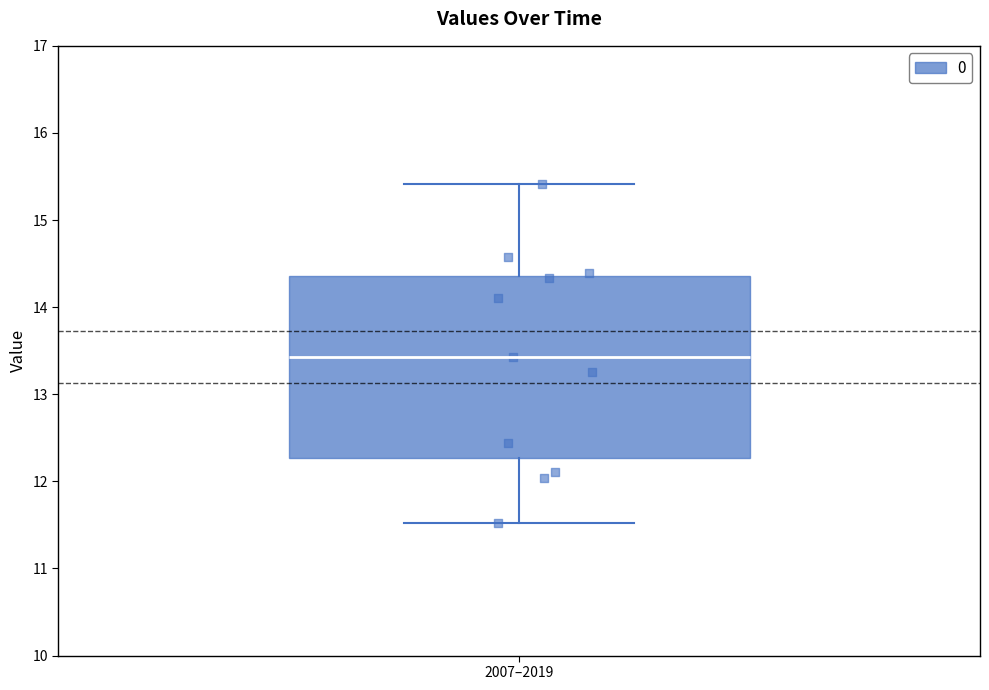

Where does the median line of the box for 2007–2019 sit on the y-axis? The values are not printed on the chart, so give them approximately, as read against the axis.

13.4